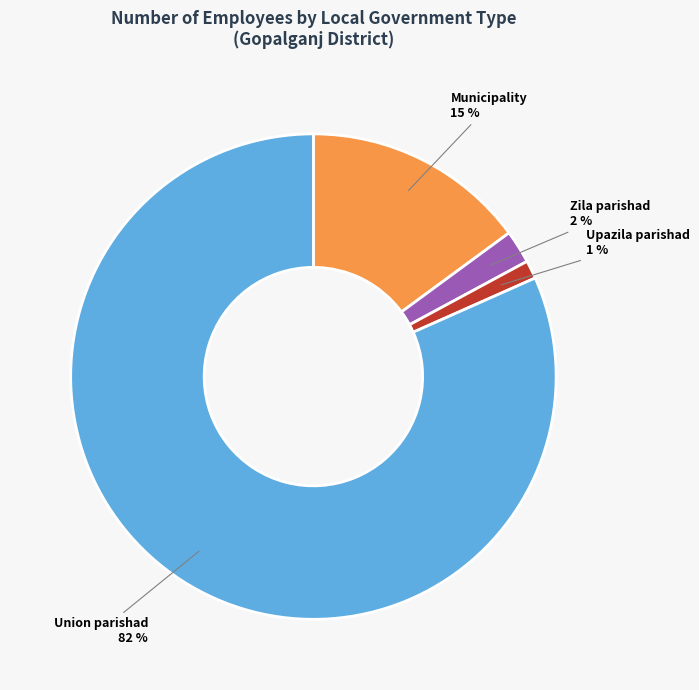

Count the number of slices in the pie.

4